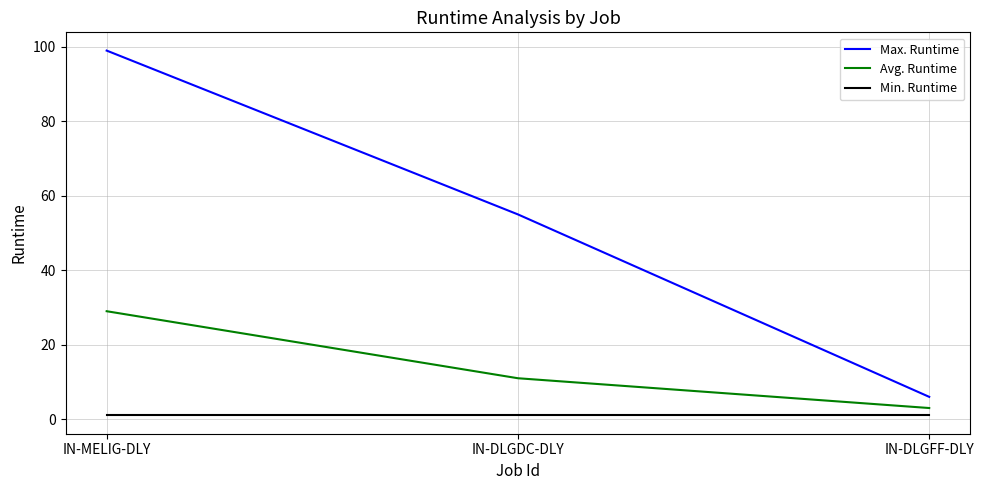

What is the sum of the Max. Runtime values at IN-DLGFF-DLY and IN-DLGDC-DLY?

61